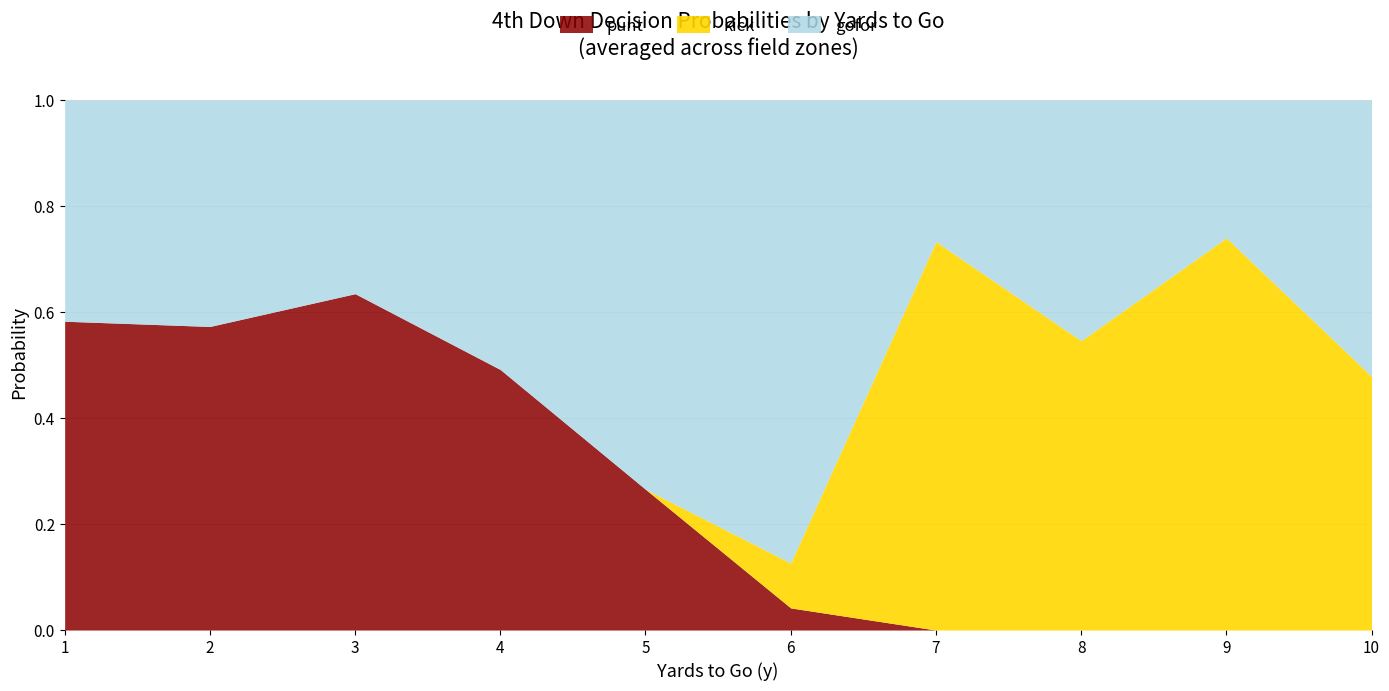

The value of punt at 7 is 0.0. True or false?

True